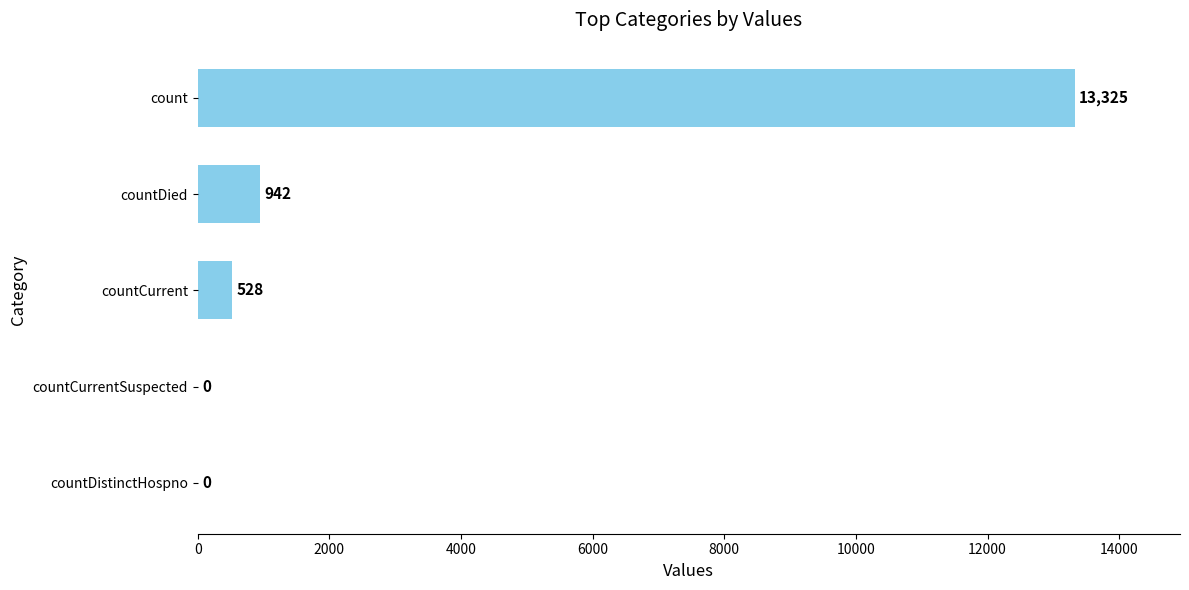

Between countDistinctHospno and count, which is larger?

count